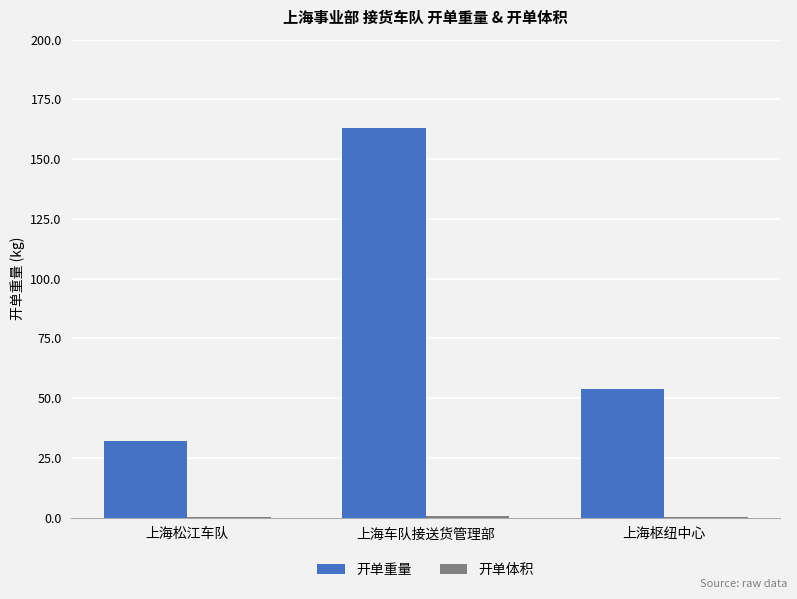

At which category is the sum across all series the highest?

上海车队接送货管理部